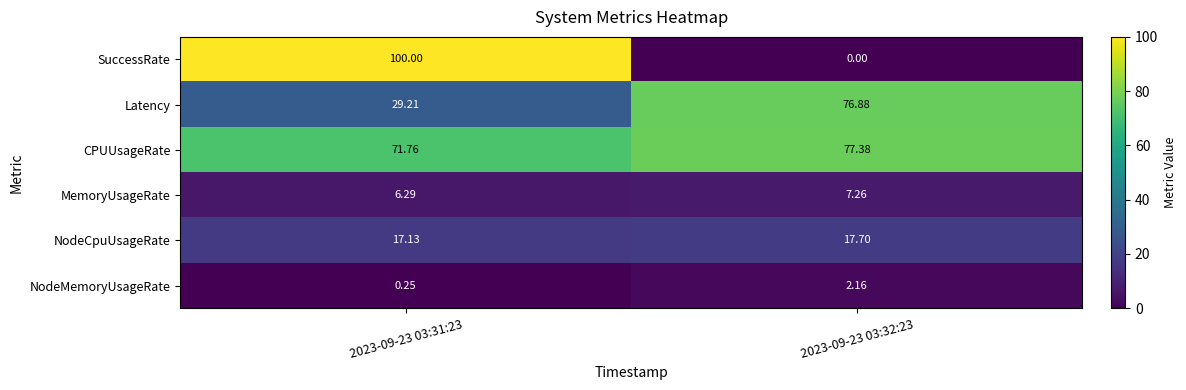

Which series has the largest total across all categories?

CPUUsageRate